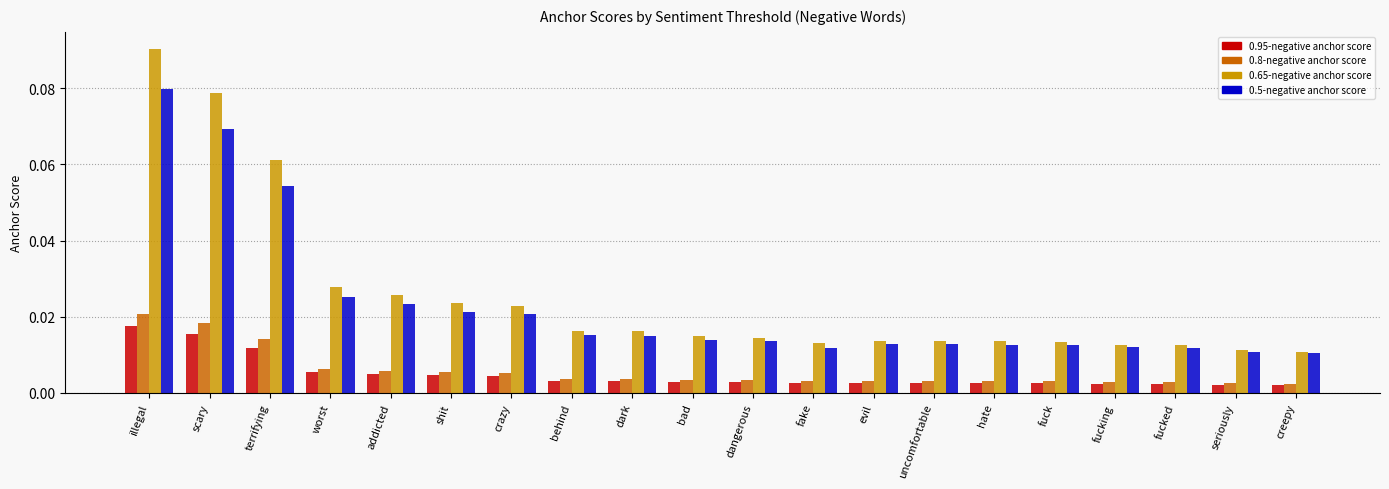

Which series changed the most between shit and fucking?

0.65-negative anchor score